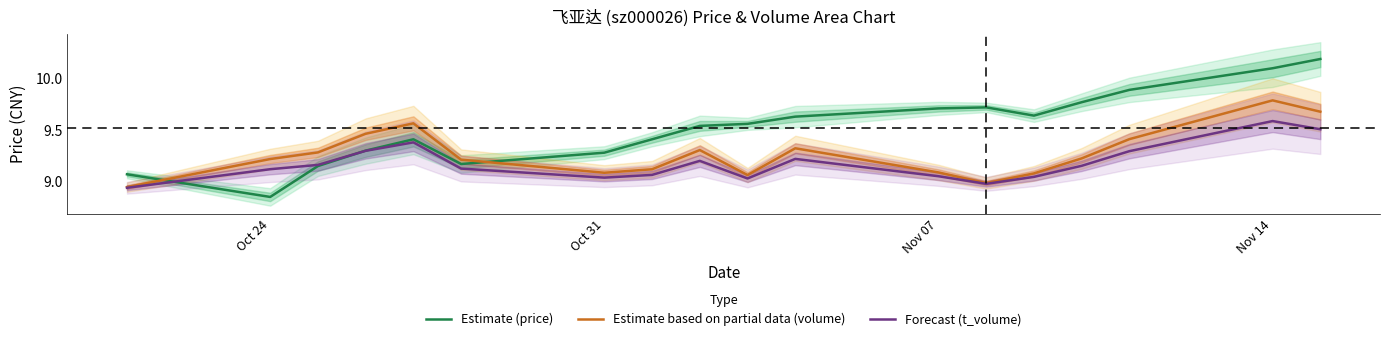

At which label does Estimate based on partial data (volume) reach its peak?

Nov 14